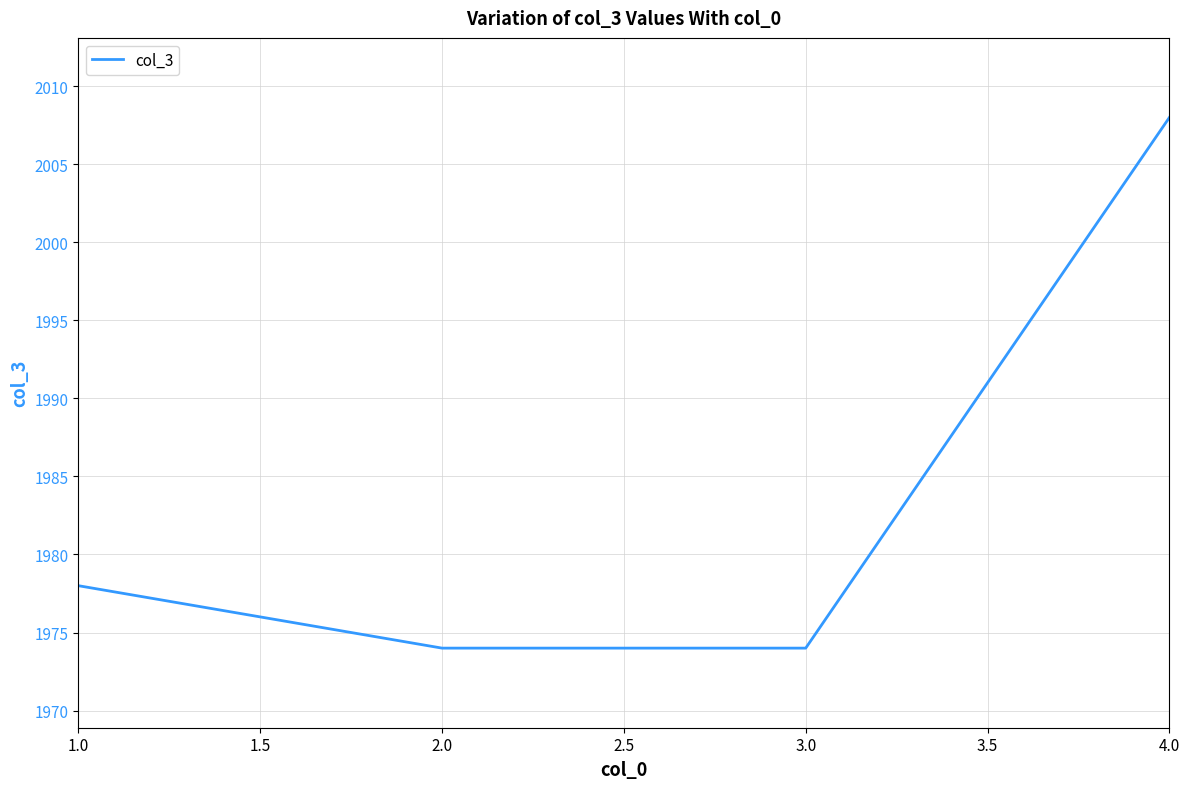

Count the number of data series in this chart.

1